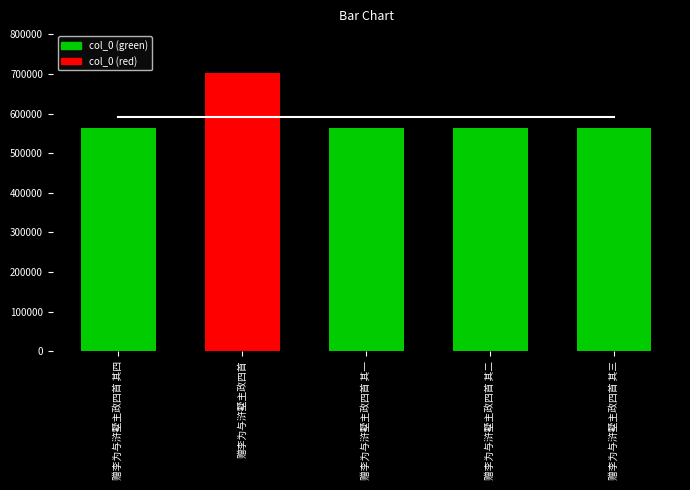

What is the average value?

591085